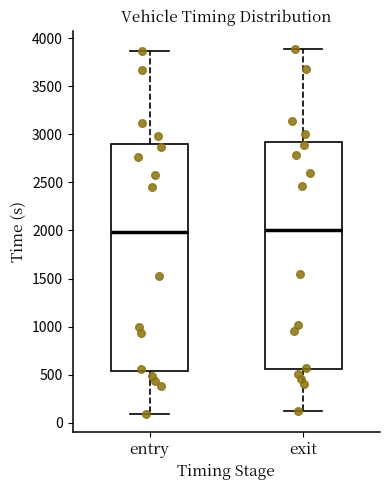

Reading left to right, transcribe this box plot: for each box, give where its median line is, the range the box spans, and where its two whiskers end, as read against the y-axis. The values are not printed on the chart, so give them approximately, as read against the axis.

entry: median 2000, box 550 to 2900, whiskers 100 to 3850
exit: median 2000, box 550 to 2900, whiskers 100 to 3900